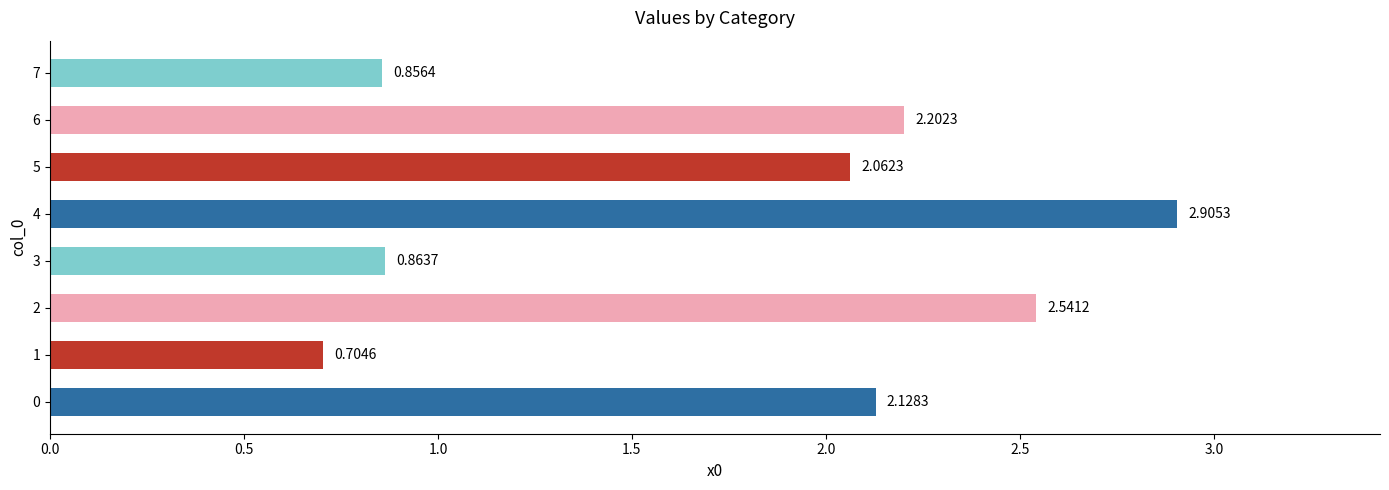

At which category does the chart reach its minimum across all series?

1